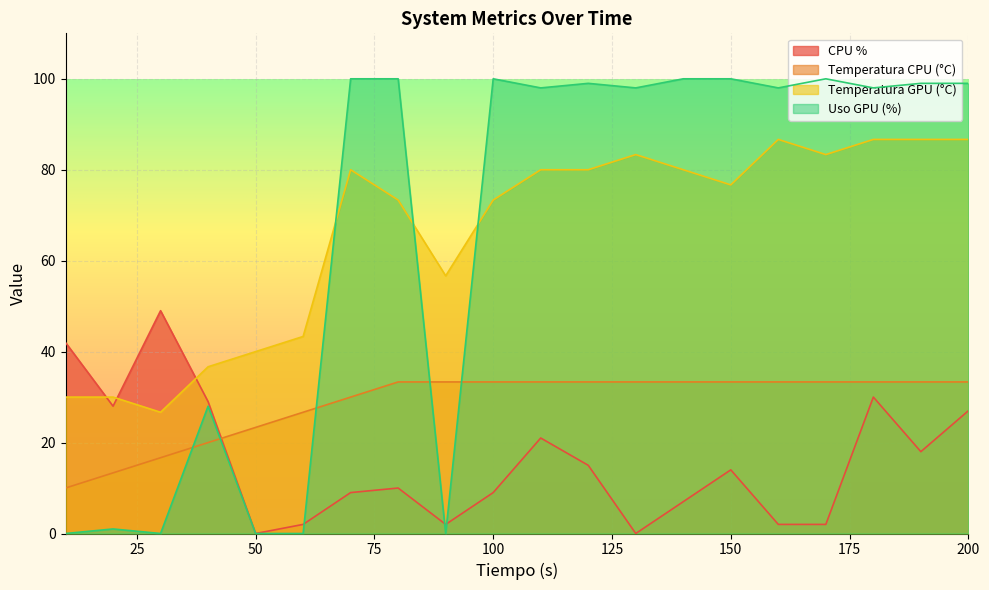

How many lines are shown in the chart?

4